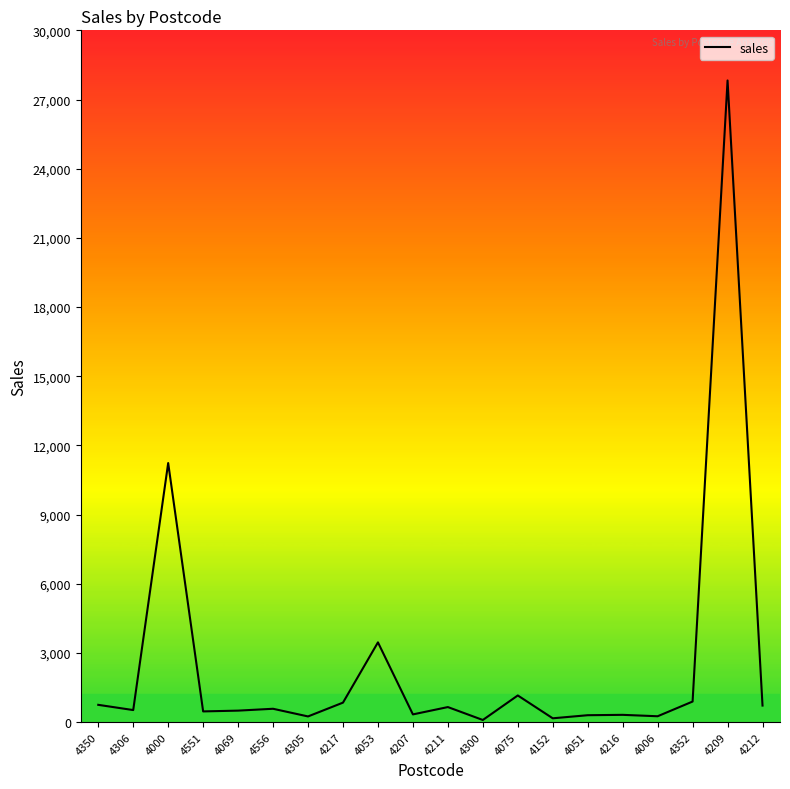

What is the ratio of the value at 4051 to the value at 4300?

3.3